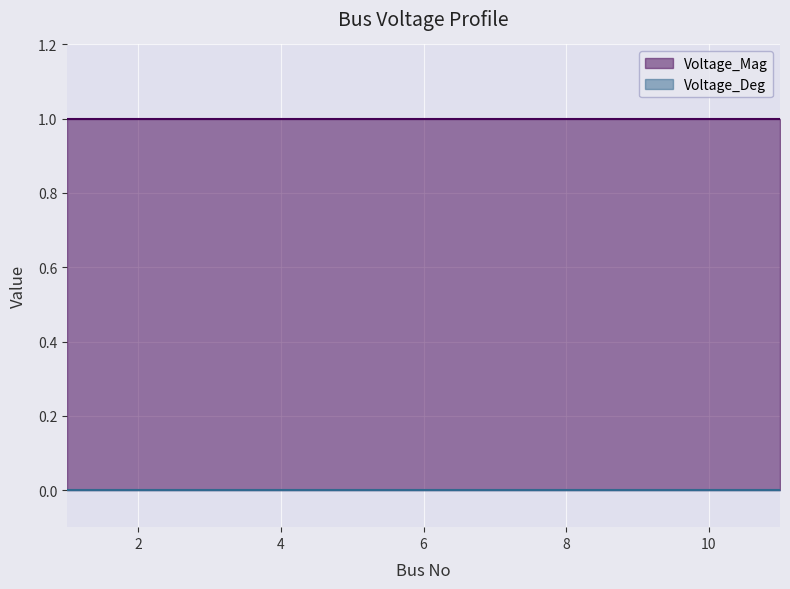

Reading left to right, list all the values displayed in this chart.

Voltage_Mag: 1	1	1	1	1	1	1	1	1	1	1
Voltage_Deg: 0	0	0	0	0	0	0	0	0	0	0